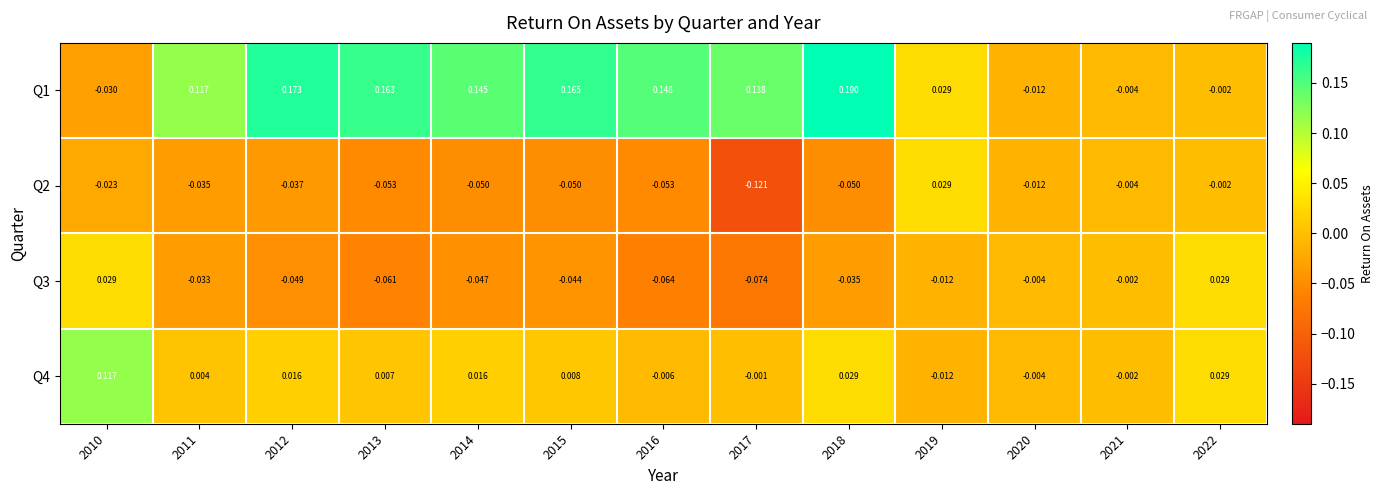

Reading left to right, list all the values displayed in this chart.

Q1: 2010=-0.0	2011=0.1	2012=0.2	2013=0.2	2014=0.1	2015=0.2	2016=0.1	2017=0.1	2018=0.2	2019=0.0	2020=-0.0	2021=-0.0	2022=-0.0
Q2: 2010=-0.0	2011=-0.0	2012=-0.0	2013=-0.1	2014=-0.1	2015=-0.1	2016=-0.1	2017=-0.1	2018=-0.1	2019=0.0	2020=-0.0	2021=-0.0	2022=-0.0
Q3: 2010=0.0	2011=-0.0	2012=-0.0	2013=-0.1	2014=-0.0	2015=-0.0	2016=-0.1	2017=-0.1	2018=-0.0	2019=-0.0	2020=-0.0	2021=-0.0	2022=0.0
Q4: 2010=0.1	2011=0.0	2012=0.0	2013=0.0	2014=0.0	2015=0.0	2016=-0.0	2017=-0.0	2018=0.0	2019=-0.0	2020=-0.0	2021=-0.0	2022=0.0